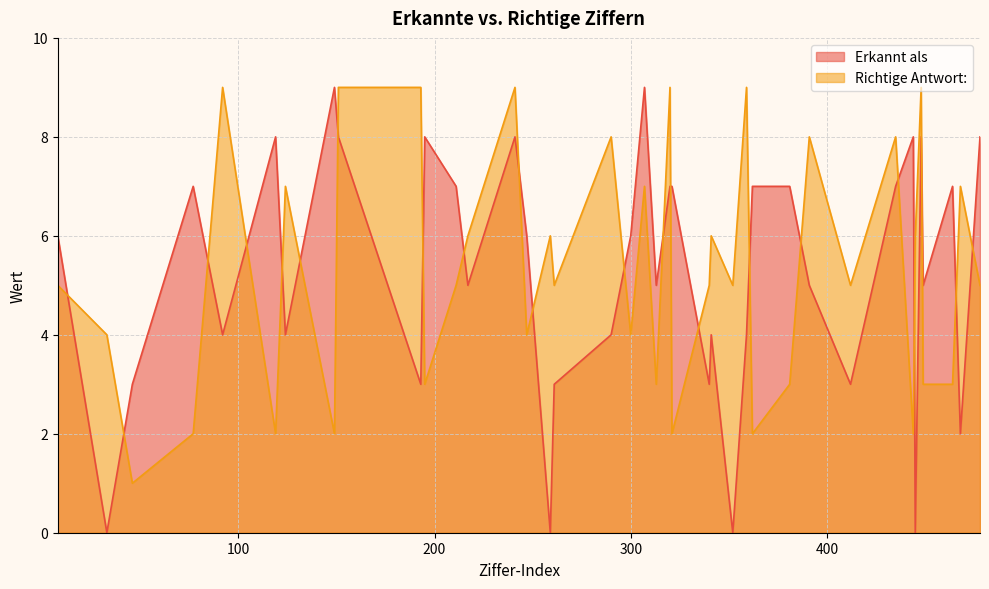

At which category does Richtige Antwort: reach its first local valley?

46